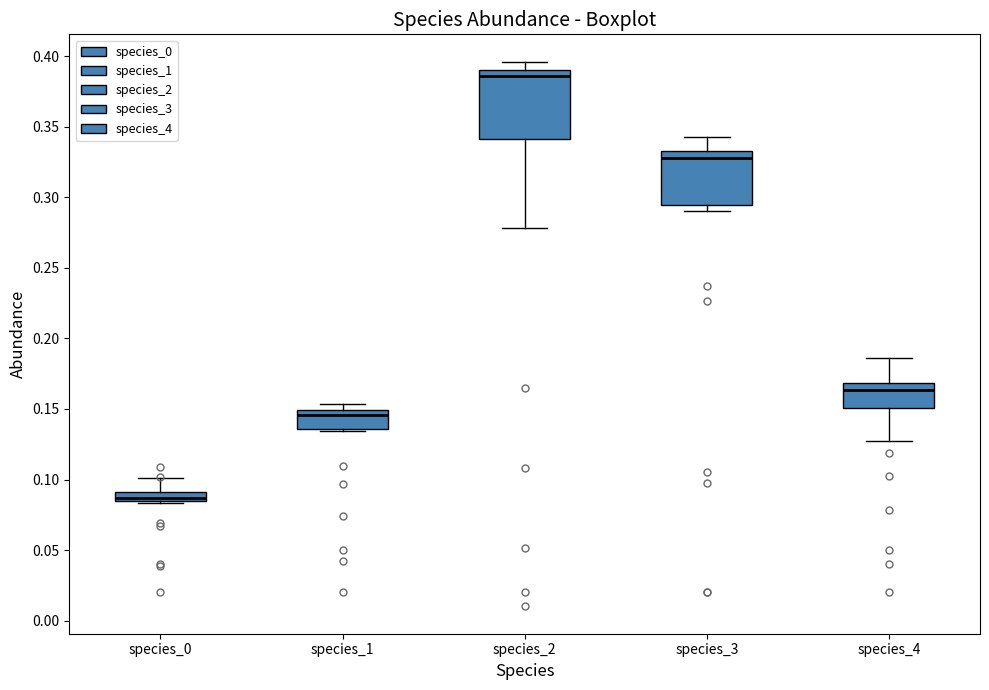

Comparing the boxes themselves (not the whiskers), which one is the tallest?

species_2